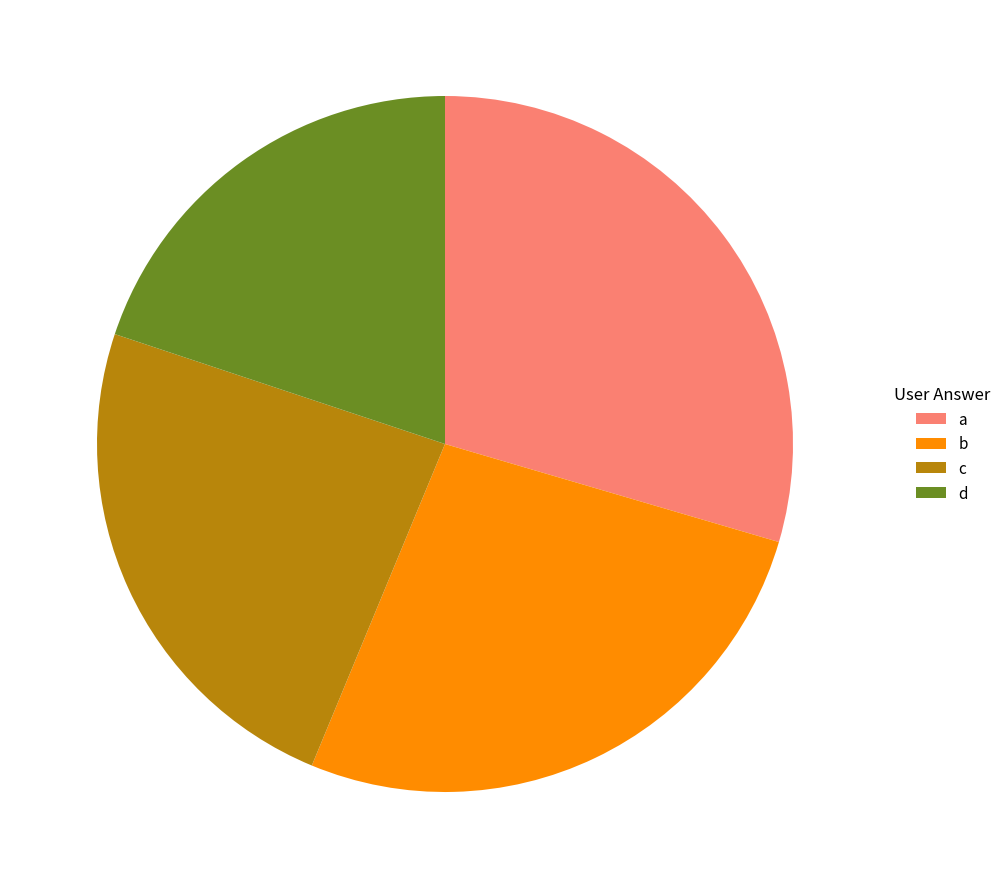

Which category has the smallest portion of the pie?

d